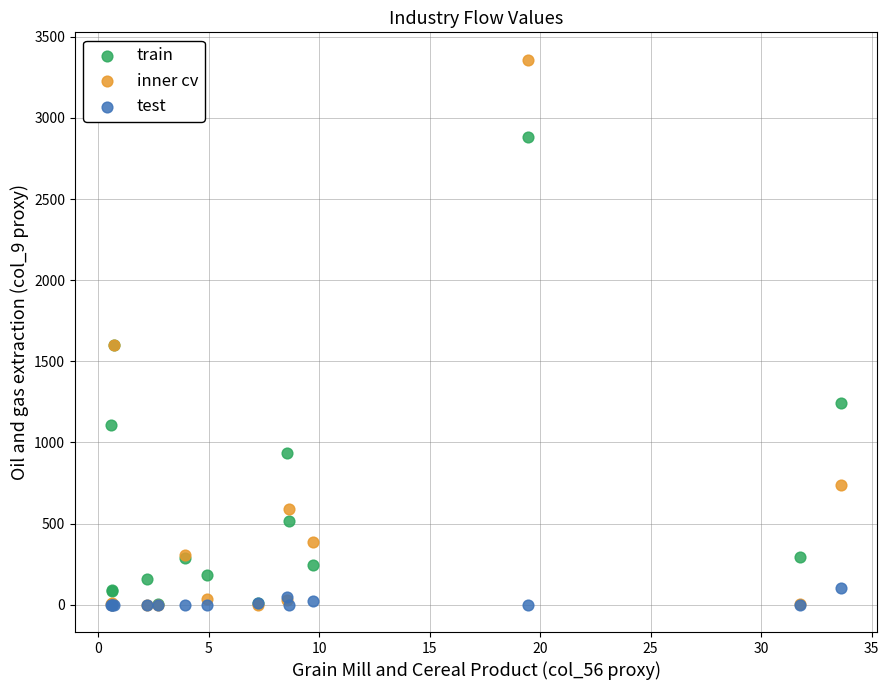

What are all the series names shown in the legend?

train, inner cv, test